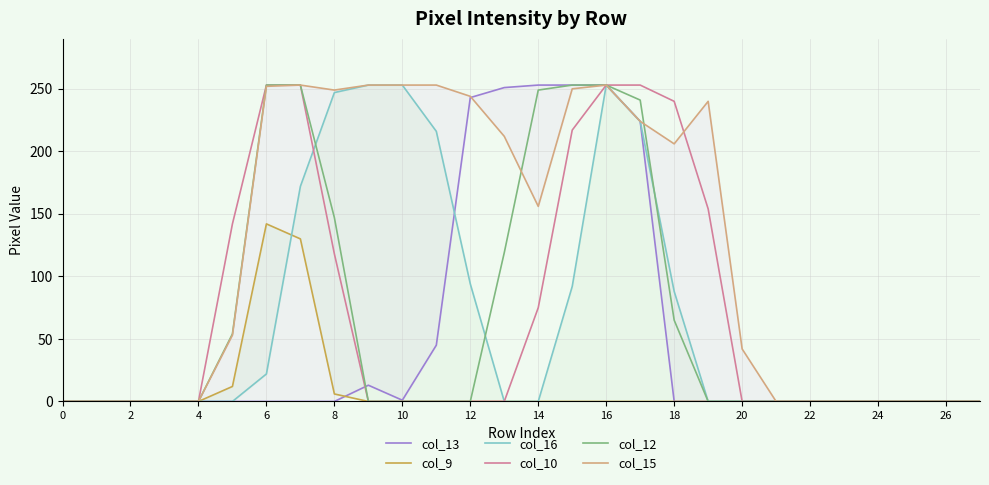

At which category is the sum across all series the highest?

16